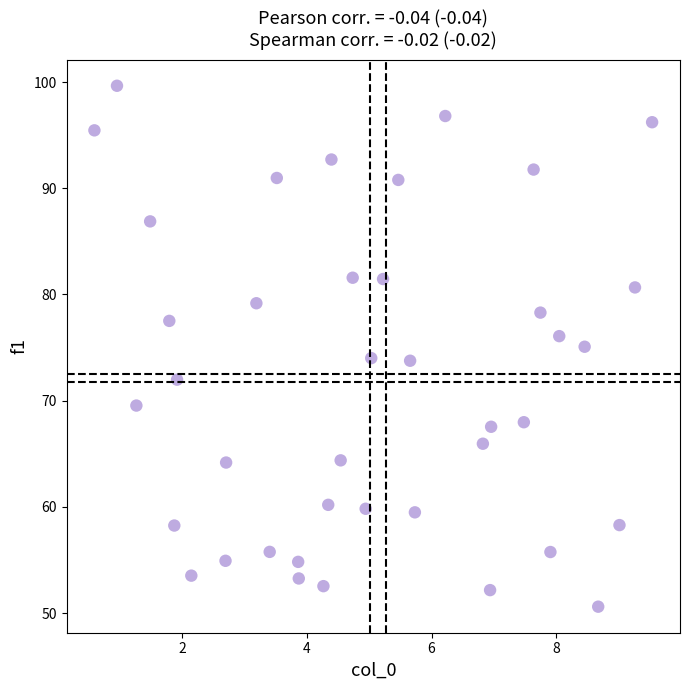

What is the range of X values (max minus min)?

8.9